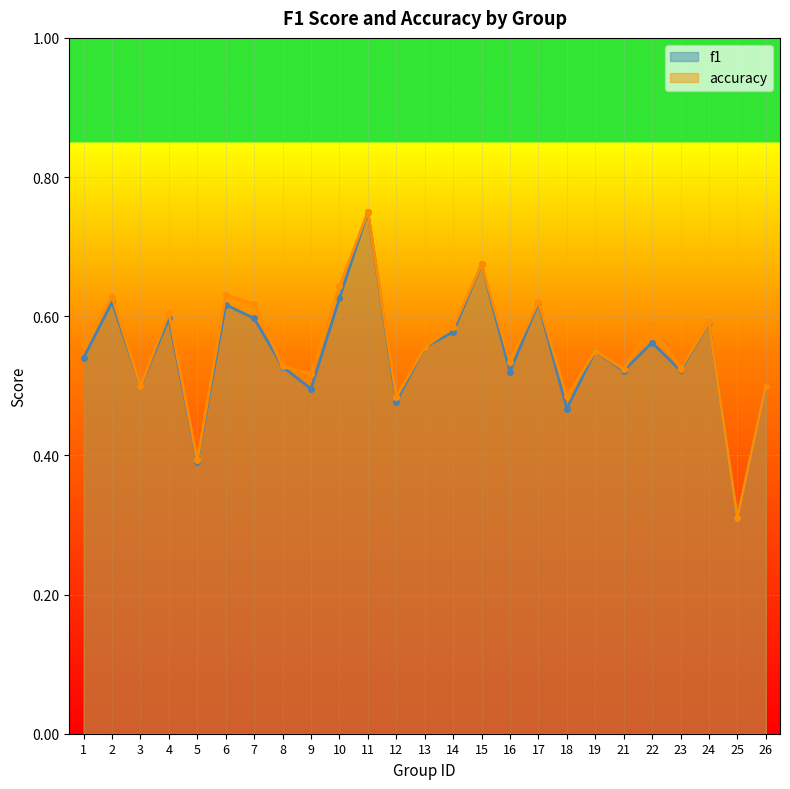

What is the difference between the f1 values at 26 and 24?

0.1